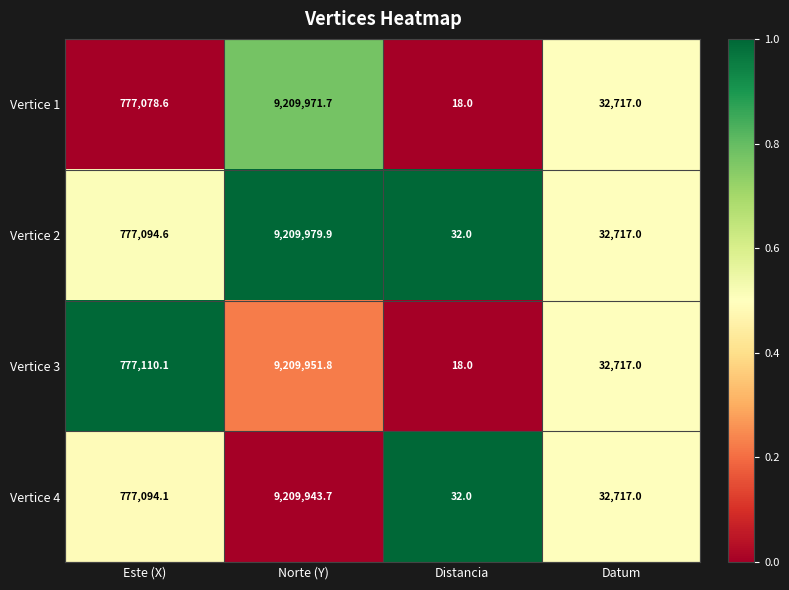

Where does the Vertice 2 series first go above 777094?

Este (X)